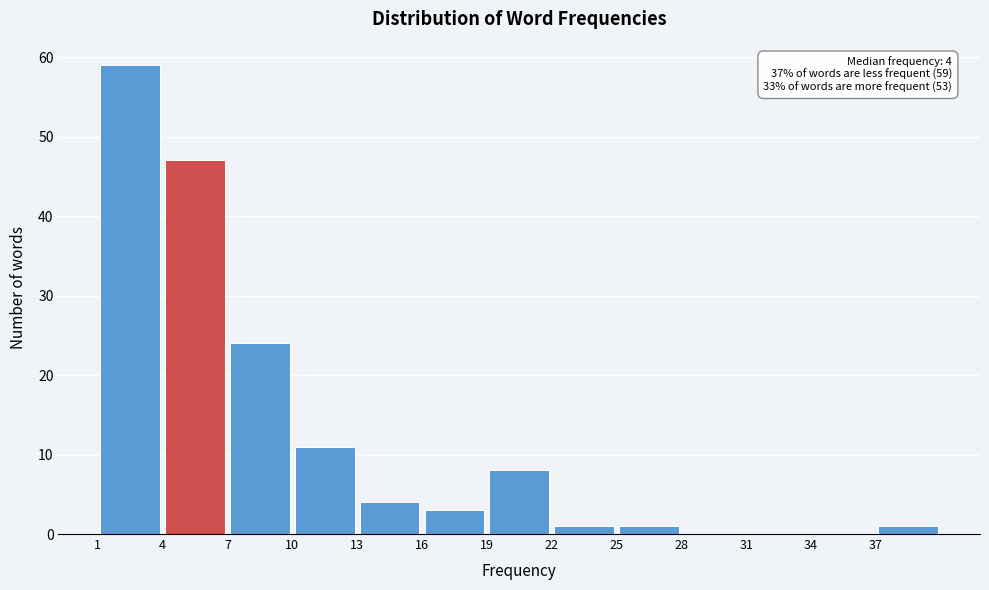

Over which range of the x-axis is the bar tallest?

1 to 4